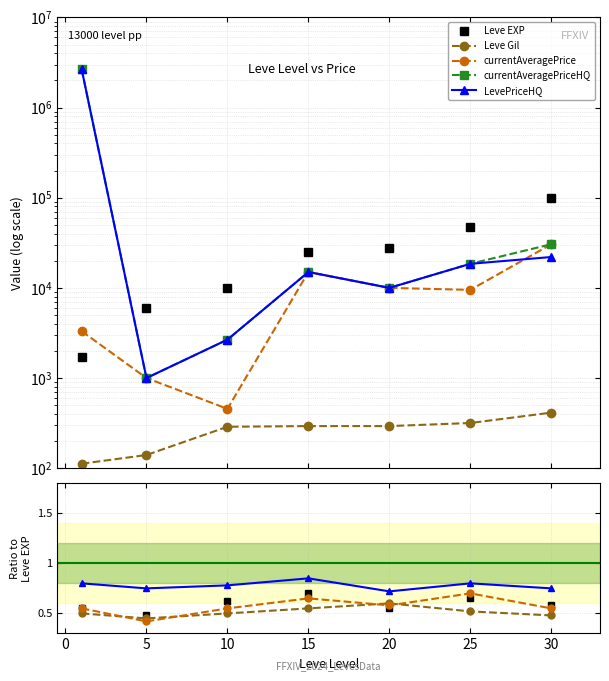

Which series has the largest total across all categories?

currentAveragePriceHQ